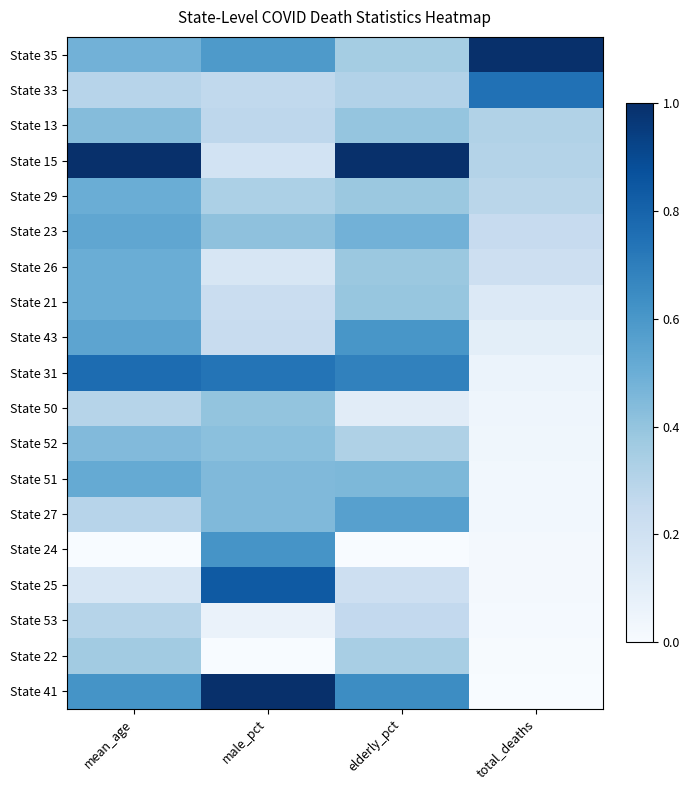

Reading right to left, transcribe all the data shown in this chart.

State 35: total_deaths=1.0	elderly_pct=0.4	male_pct=0.6	mean_age=0.5
State 33: total_deaths=0.7	elderly_pct=0.3	male_pct=0.3	mean_age=0.3
State 13: total_deaths=0.3	elderly_pct=0.4	male_pct=0.3	mean_age=0.4
State 15: total_deaths=0.3	elderly_pct=1.0	male_pct=0.2	mean_age=1.0
State 29: total_deaths=0.3	elderly_pct=0.4	male_pct=0.3	mean_age=0.5
State 23: total_deaths=0.2	elderly_pct=0.5	male_pct=0.4	mean_age=0.5
State 26: total_deaths=0.2	elderly_pct=0.4	male_pct=0.2	mean_age=0.5
State 21: total_deaths=0.1	elderly_pct=0.4	male_pct=0.2	mean_age=0.5
State 43: total_deaths=0.1	elderly_pct=0.6	male_pct=0.2	mean_age=0.5
State 31: total_deaths=0.1	elderly_pct=0.7	male_pct=0.7	mean_age=0.8
State 50: total_deaths=0.0	elderly_pct=0.1	male_pct=0.4	mean_age=0.3
State 52: total_deaths=0.0	elderly_pct=0.3	male_pct=0.4	mean_age=0.4
State 51: total_deaths=0.0	elderly_pct=0.5	male_pct=0.4	mean_age=0.5
State 27: total_deaths=0.0	elderly_pct=0.6	male_pct=0.4	mean_age=0.3
State 24: total_deaths=0.0	elderly_pct=0.0	male_pct=0.6	mean_age=0.0
State 25: total_deaths=0.0	elderly_pct=0.2	male_pct=0.8	mean_age=0.2
State 53: total_deaths=0.0	elderly_pct=0.3	male_pct=0.1	mean_age=0.3
State 22: total_deaths=0.0	elderly_pct=0.3	male_pct=0.0	mean_age=0.4
State 41: total_deaths=0.0	elderly_pct=0.6	male_pct=1.0	mean_age=0.6